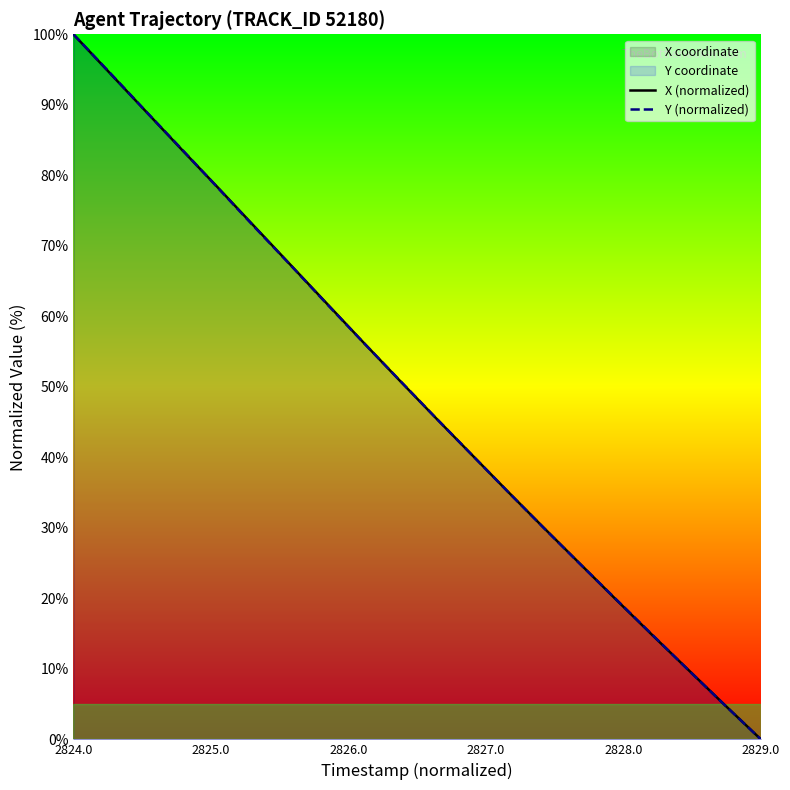

At which category is the sum across all series the highest?

2824.0